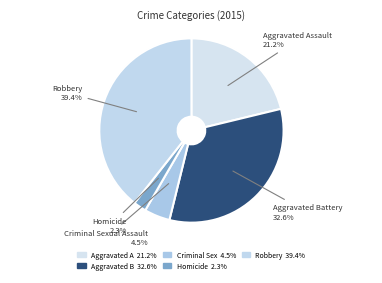

Rank the categories by value from highest to lowest.

Robbery, Aggravated Battery, Aggravated Assault, Criminal Sexual Assault, Homicide